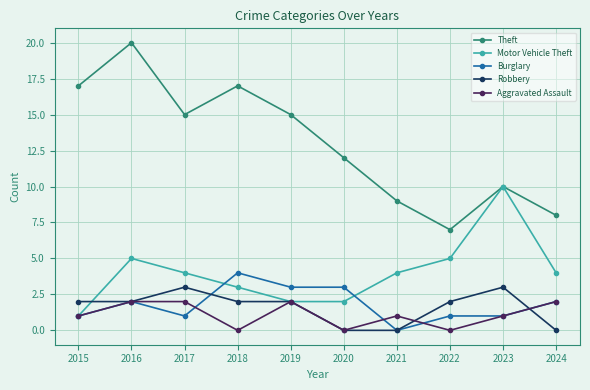

What is the difference between the Theft values at 2016 and 2020?

8